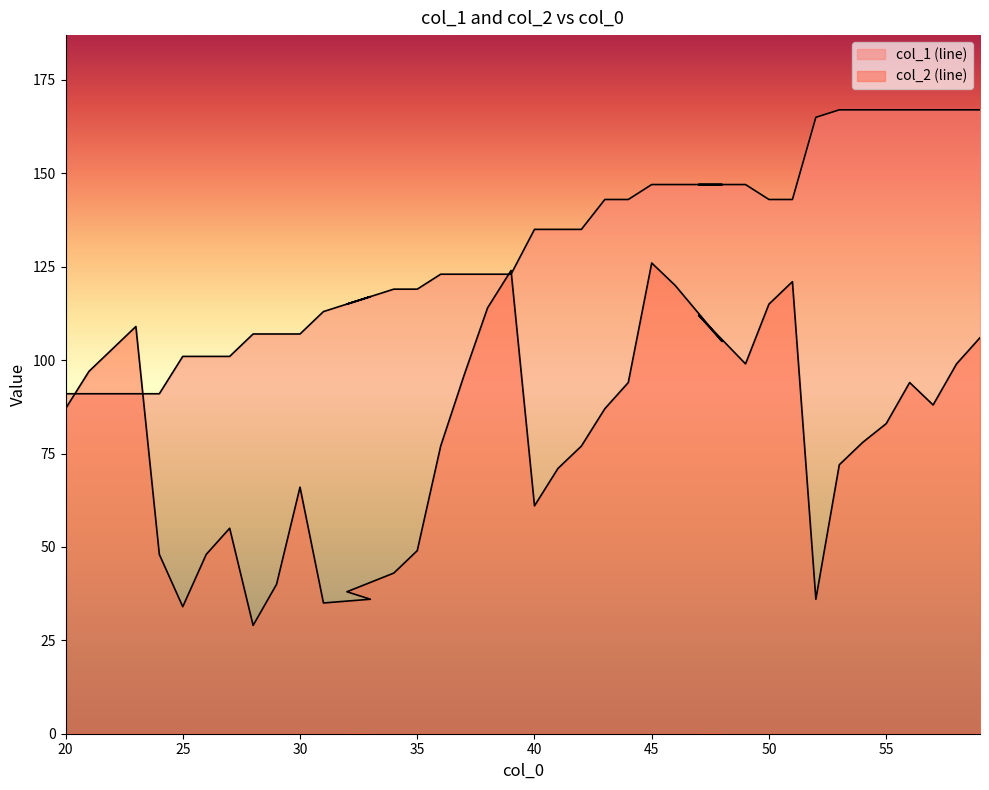

Where is the first local maximum for col_2 (line)?

23